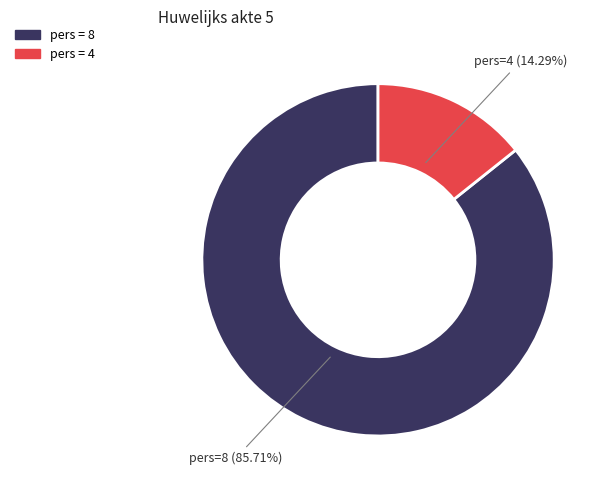

How many segments does this pie chart have?

2